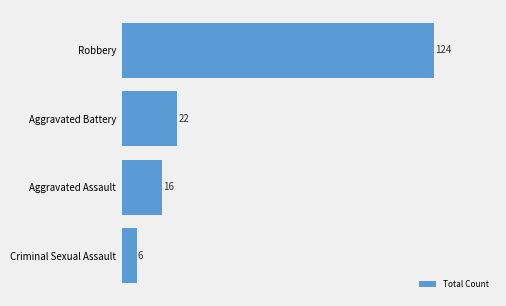

Reading bottom to top, list all the values displayed in this chart.

Criminal Sexual Assault=6	Aggravated Assault=16	Aggravated Battery=22	Robbery=124